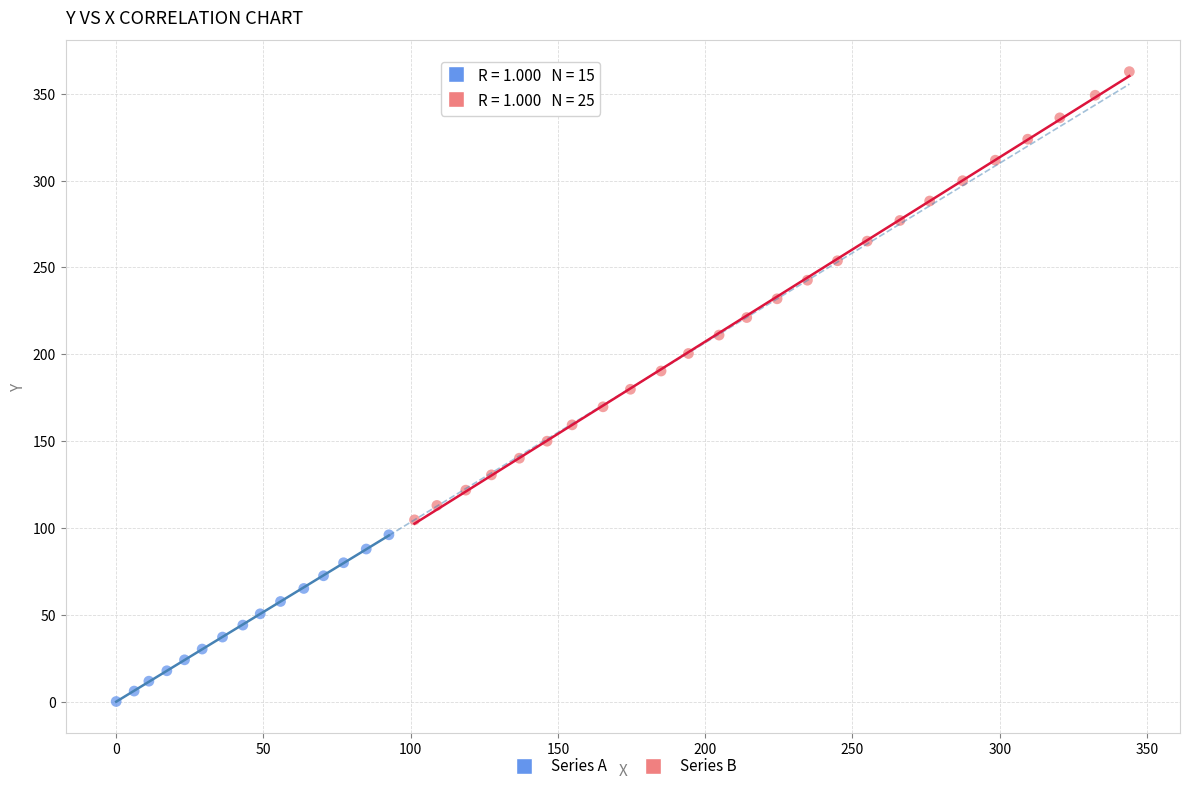

Which series has the widest spread of Y values?

Series B